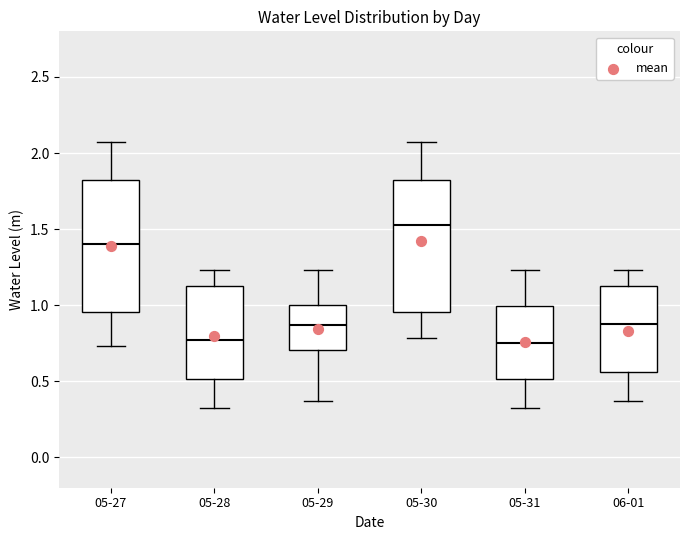

Which box's median line is the highest?

05-30